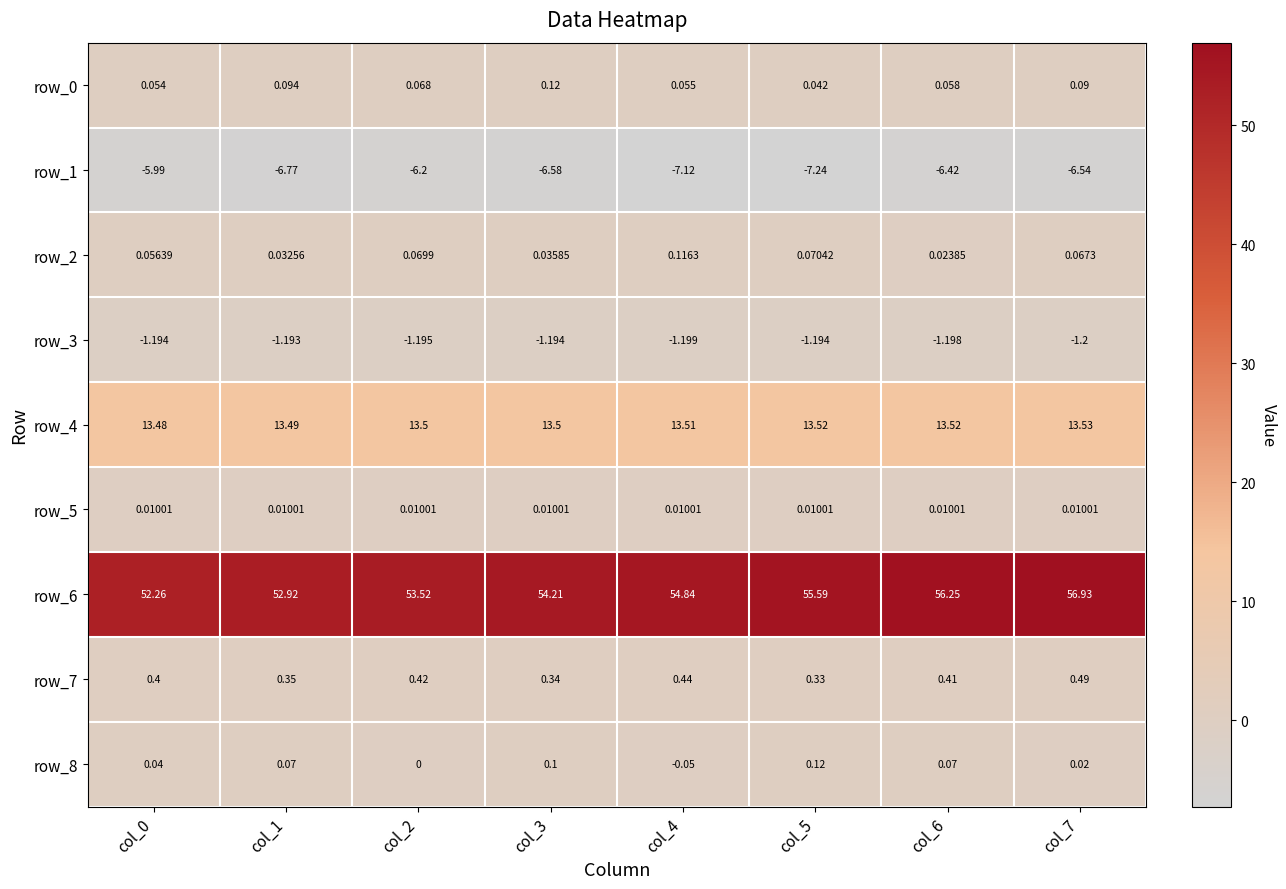

What is the maximum value for row_1?

-6.0